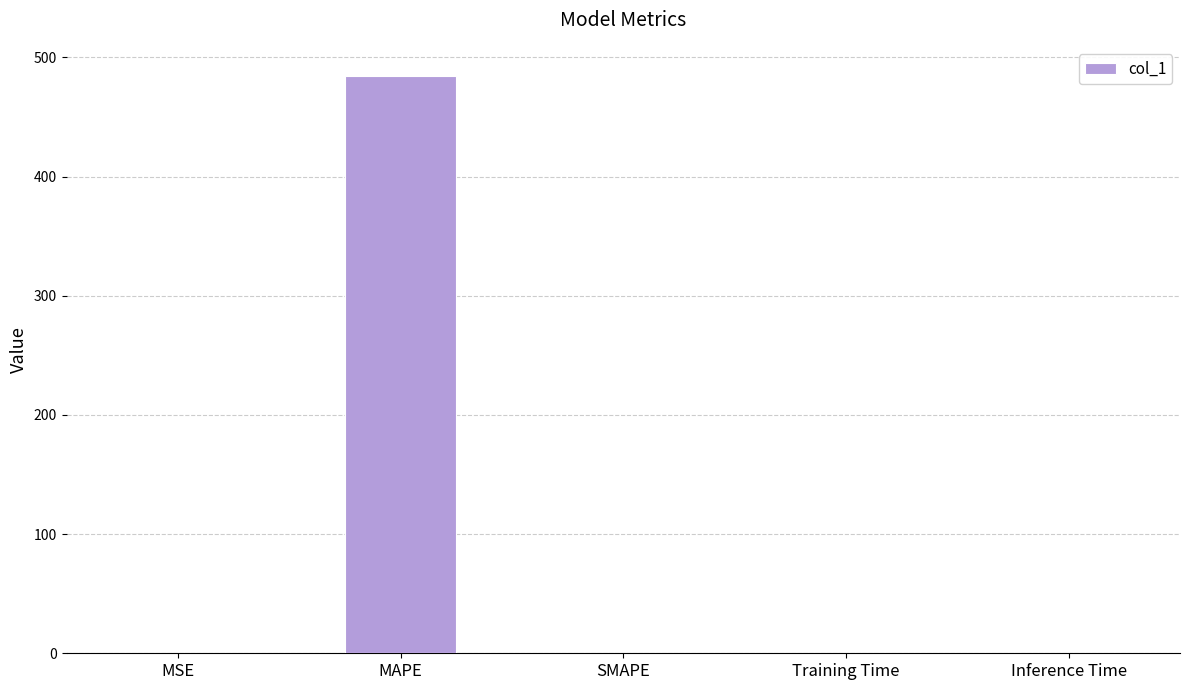

Which has a higher value, Training Time or MAPE?

MAPE